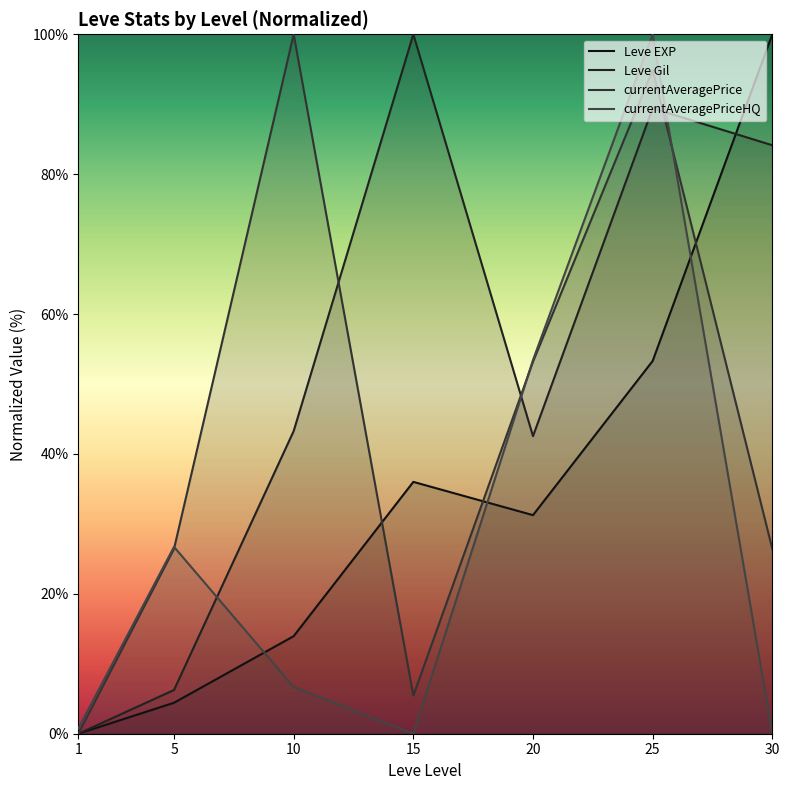

How many times do Leve EXP and currentAveragePrice cross each other?

3